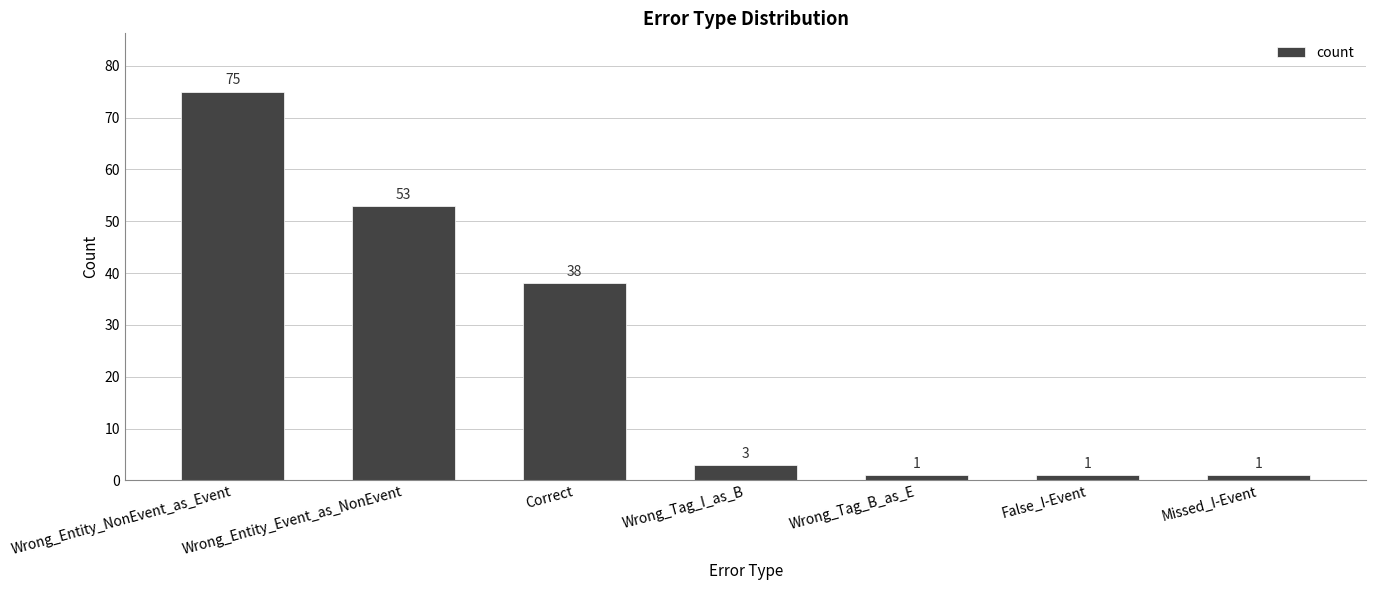

What is the label of the 5th bar from the right?

Correct